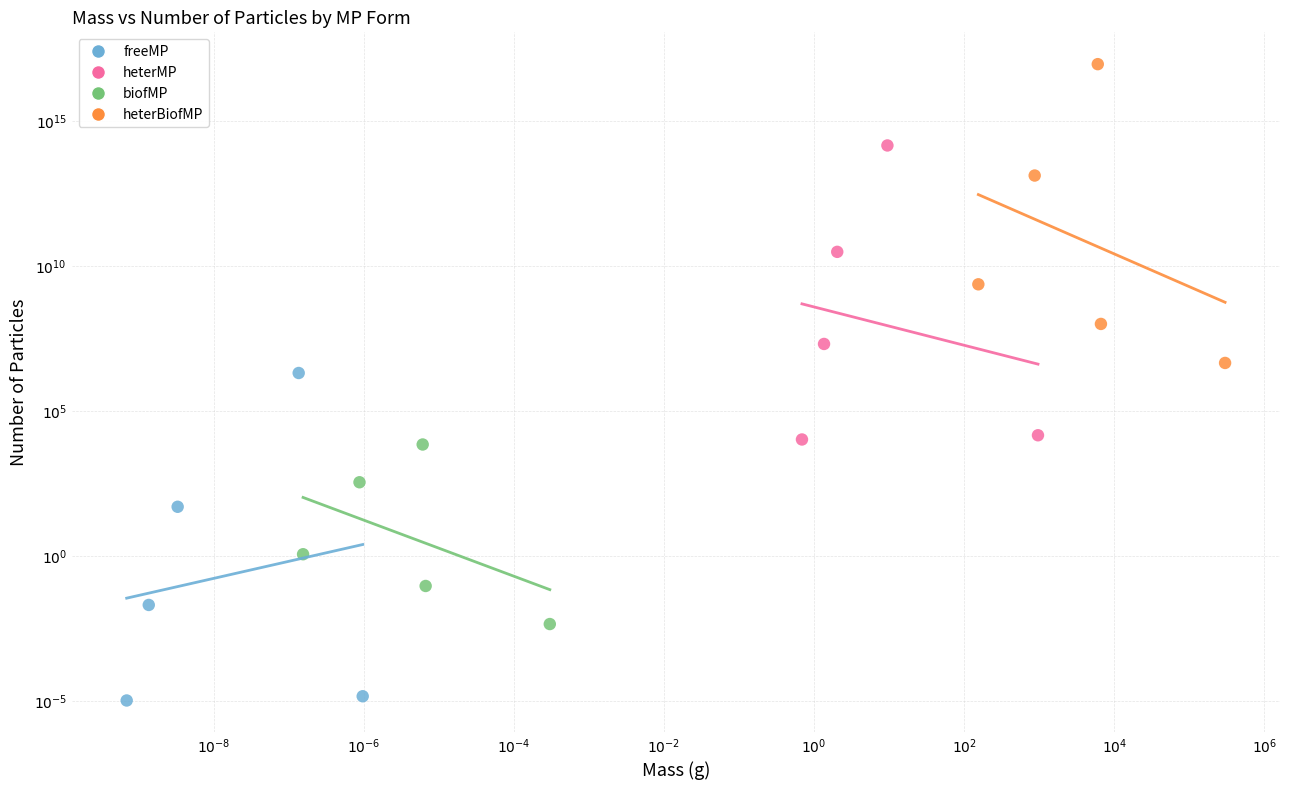

Which series reaches the minimum Y coordinate?

freeMP